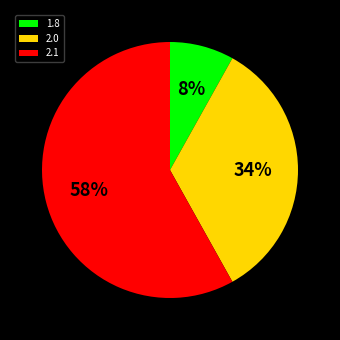

To the nearest percent, what is the average slice percentage?

33%